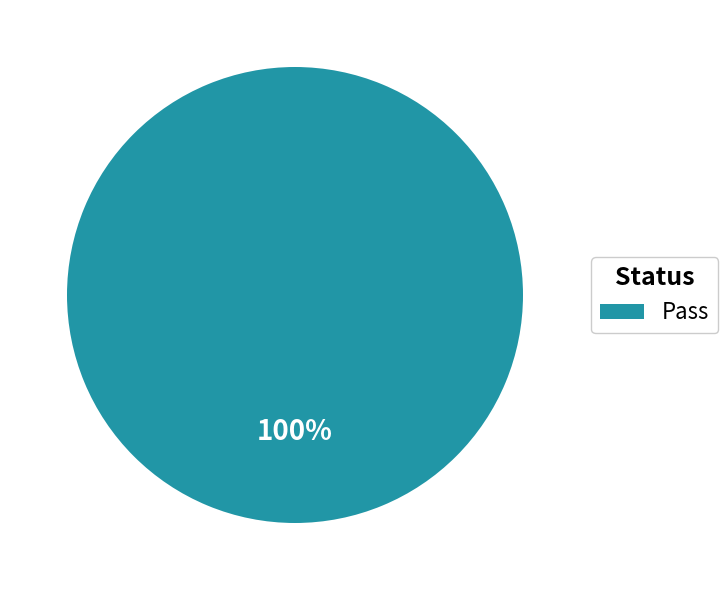

True or false: Pass accounts for 100% of the total.

True